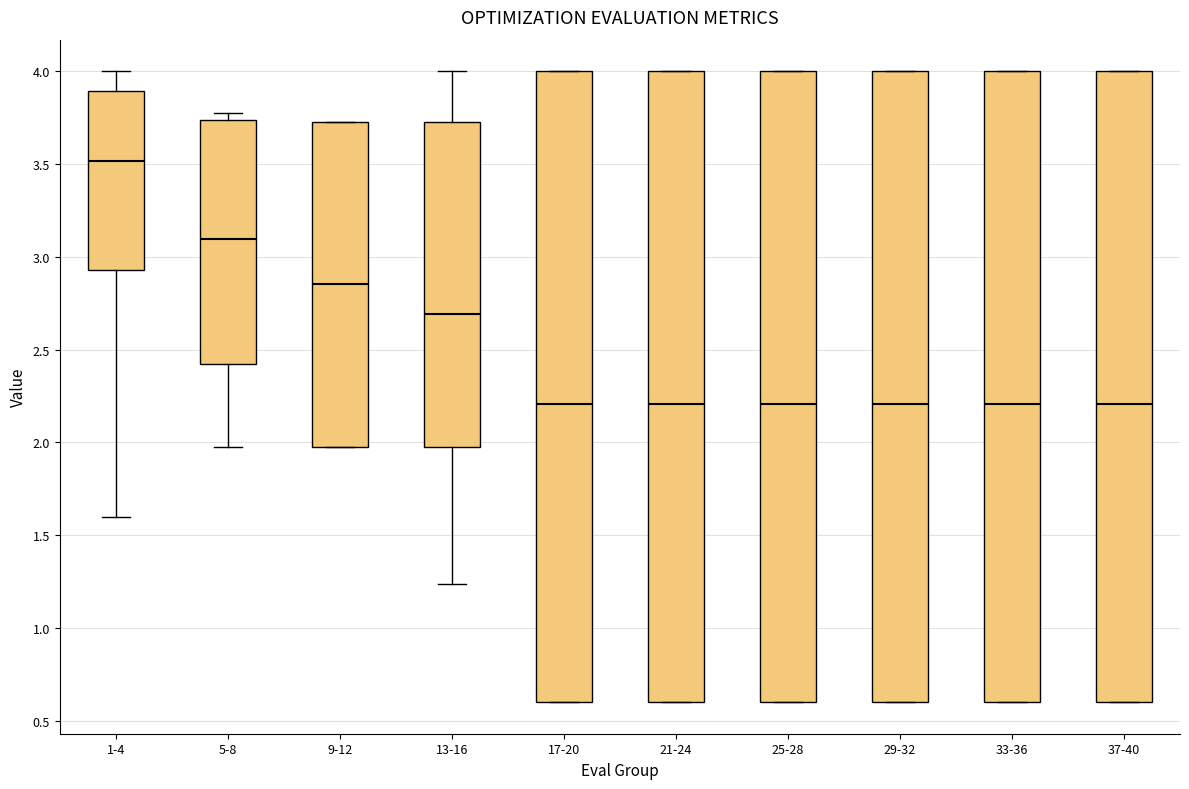

Reading left to right, transcribe this box plot: for each box, give where its median line is, the range the box spans, and where its two whiskers end, as read against the y-axis. The values are not printed on the chart, so give them approximately, as read against the axis.

1-4: median 3.50, box 2.95 to 3.90, whiskers 1.60 to 4.00
5-8: median 3.10, box 2.40 to 3.75, whiskers 2.00 to 3.75 (just above the box's upper edge)
9-12: median 2.85, box 2.00 to 3.70, whiskers 2.00 to 3.70
13-16: median 2.70, box 2.00 to 3.70, whiskers 1.25 to 4.00
17-20: median 2.20, box 0.60 to 4.00, whiskers 0.60 to 4.00
21-24: median 2.20, box 0.60 to 4.00, whiskers 0.60 to 4.00
25-28: median 2.20, box 0.60 to 4.00, whiskers 0.60 to 4.00
29-32: median 2.20, box 0.60 to 4.00, whiskers 0.60 to 4.00
33-36: median 2.20, box 0.60 to 4.00, whiskers 0.60 to 4.00
37-40: median 2.20, box 0.60 to 4.00, whiskers 0.60 to 4.00